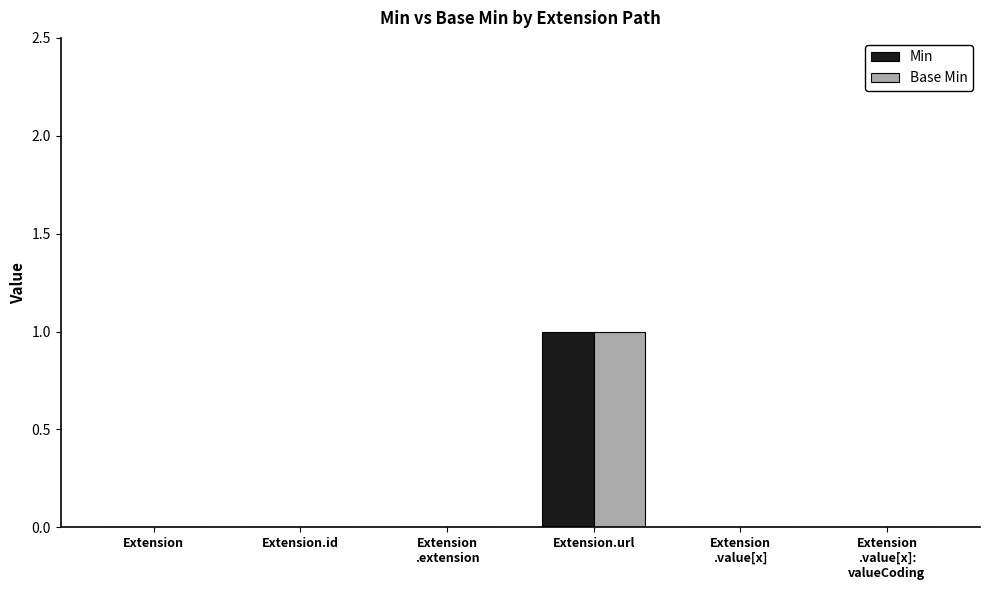

The value of Base Min at Extension.url is 1. True or false?

True